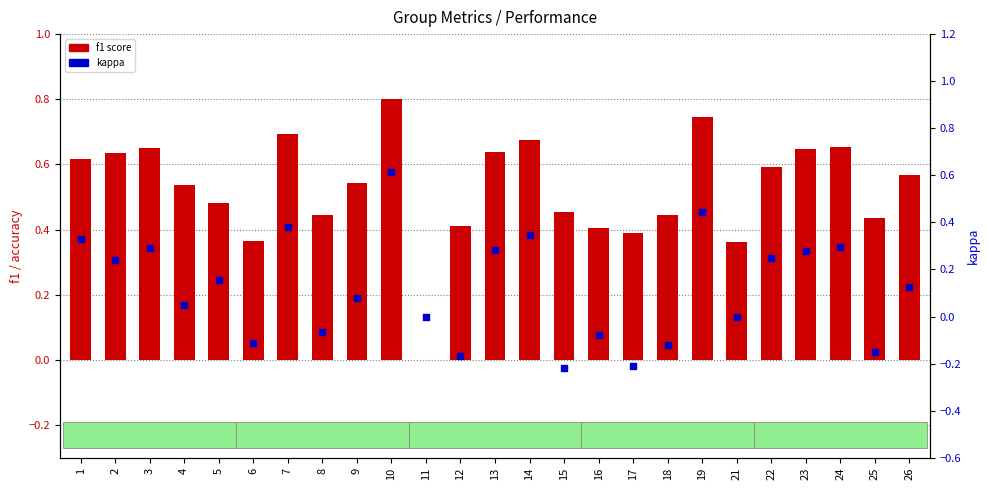

Which series has the largest total across all categories?

f1 score